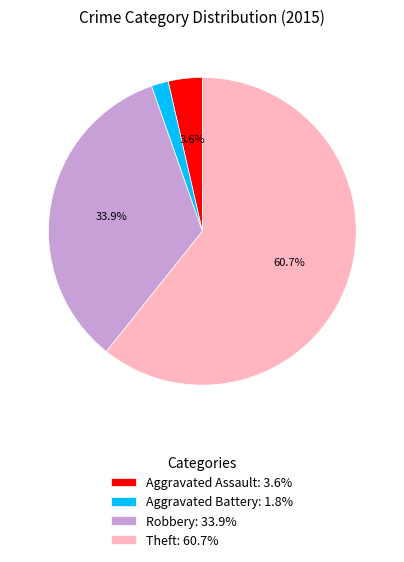

Between Theft: 60.7% and Aggravated Assault: 3.6%, which is larger?

Theft: 60.7%